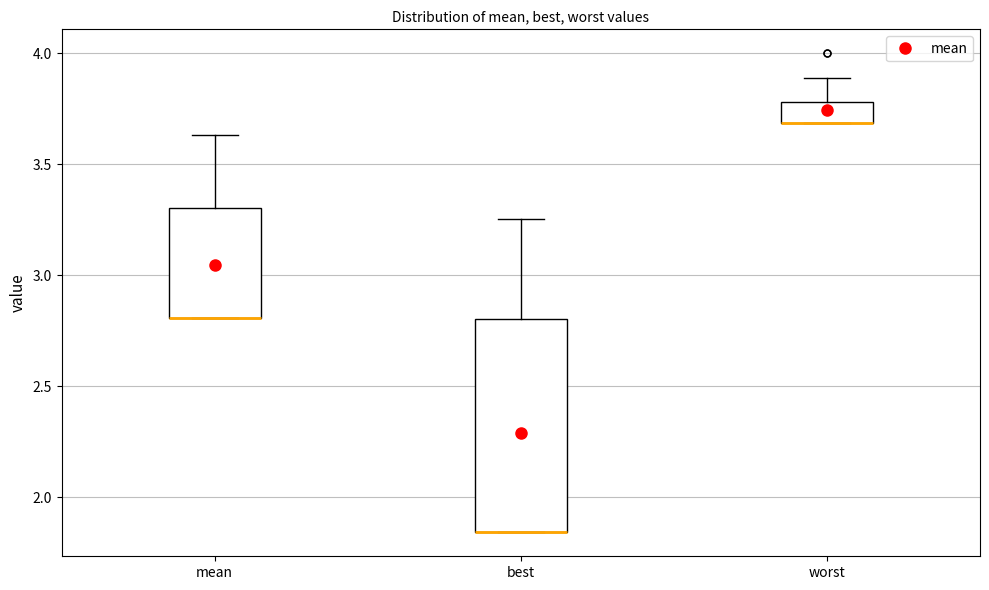

Reading left to right, transcribe this box plot: for each box, give where its median line is, the range the box spans, and where its two whiskers end, as read against the y-axis. The values are not printed on the chart, so give them approximately, as read against the axis.

mean: median 2.80 (drawn on the box's lower edge), box 2.80 to 3.30, whiskers 2.80 to 3.65
best: median 1.85 (drawn on the box's lower edge), box 1.85 to 2.80, whiskers 1.85 to 3.25
worst: median 3.70 (drawn on the box's lower edge), box 3.70 to 3.80, whiskers 3.70 to 3.90